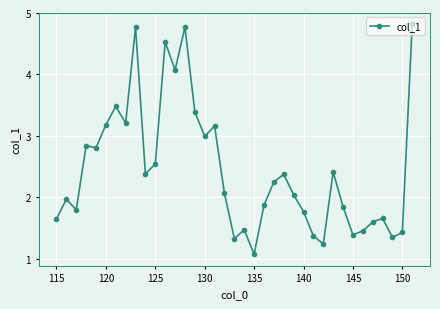

True or false: there are more than 1 points higher than both neighbors.

True